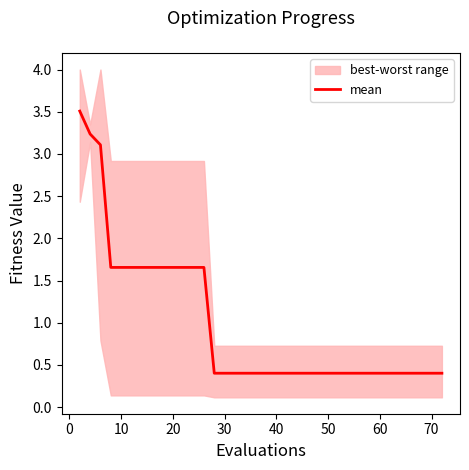

The value of mean at 10 is 0.8. True or false?

False